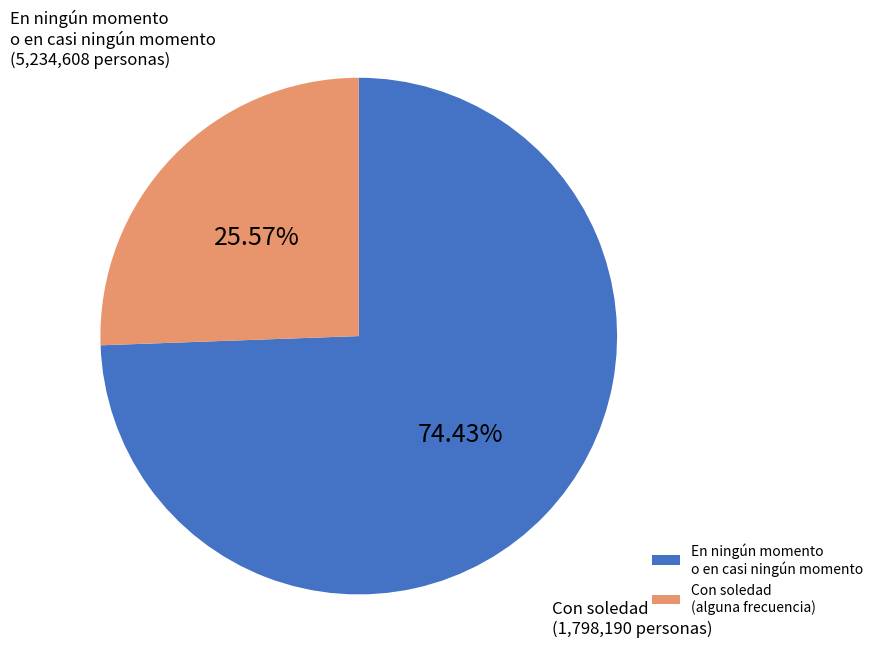

Count the number of slices in the pie.

2